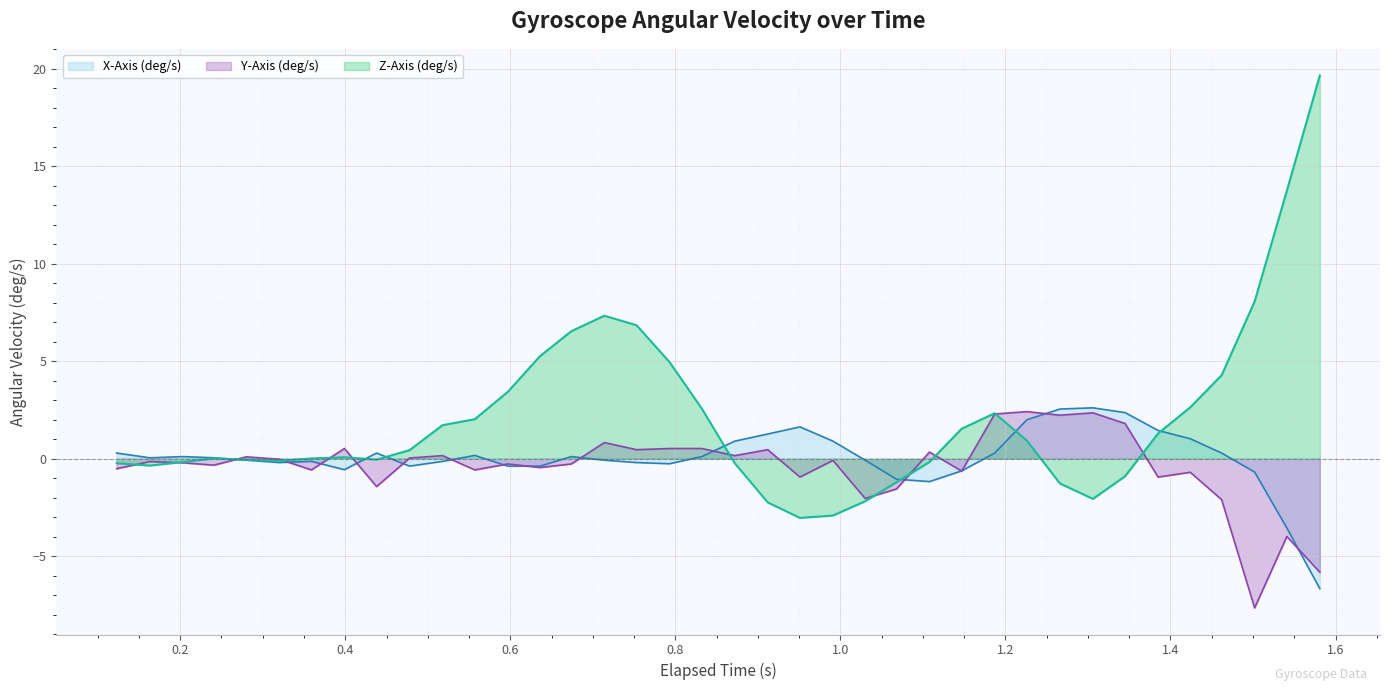

How many lines are shown in the chart?

3